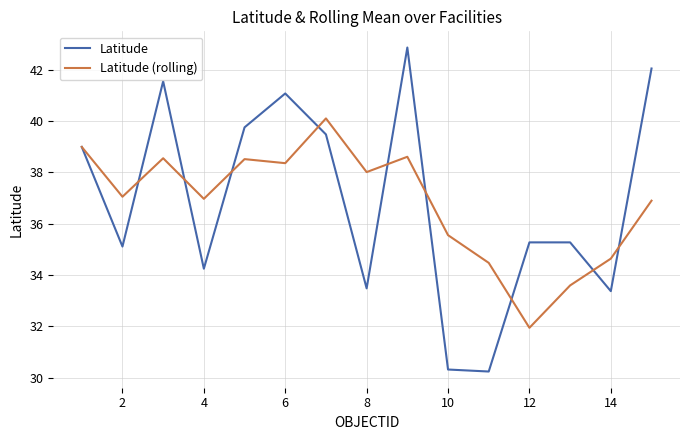

How many lines are shown in the chart?

2